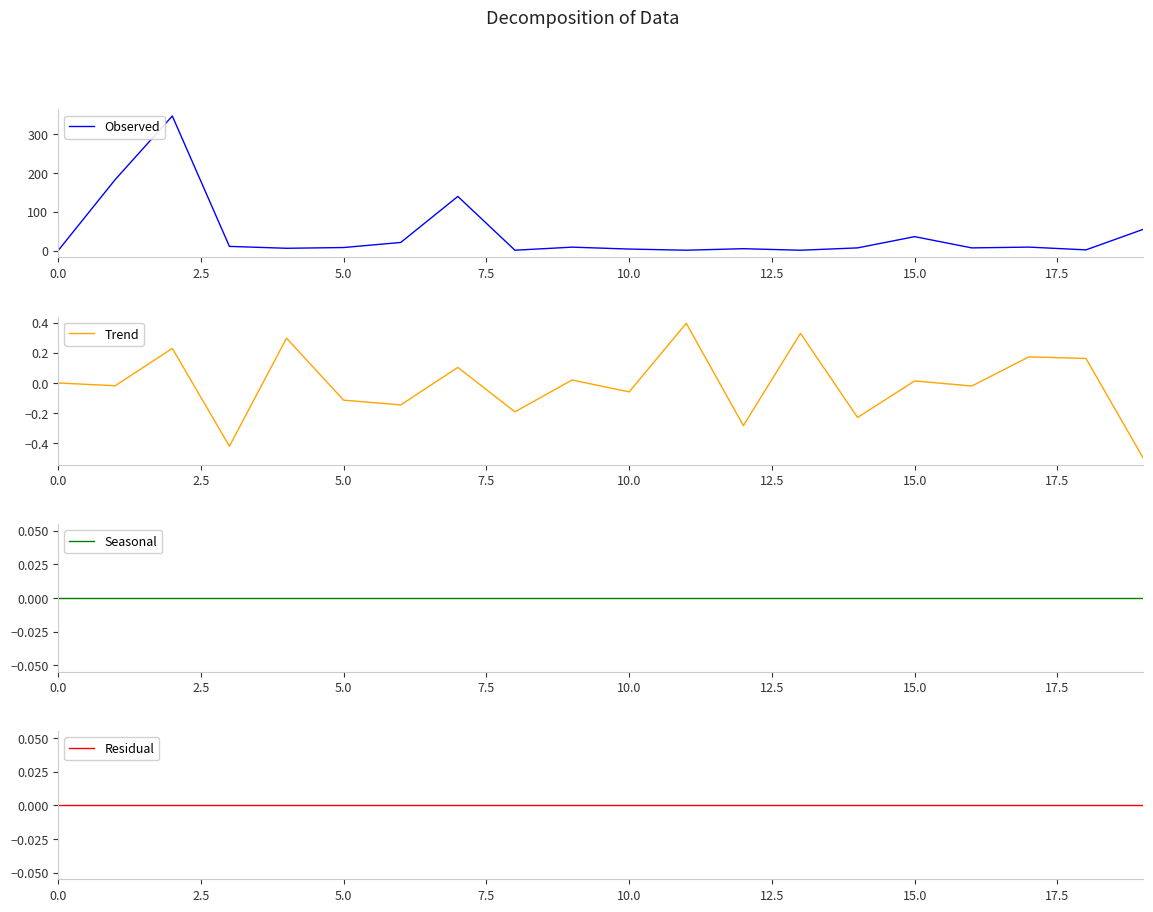

What is the average value of the Observed series?

42.5